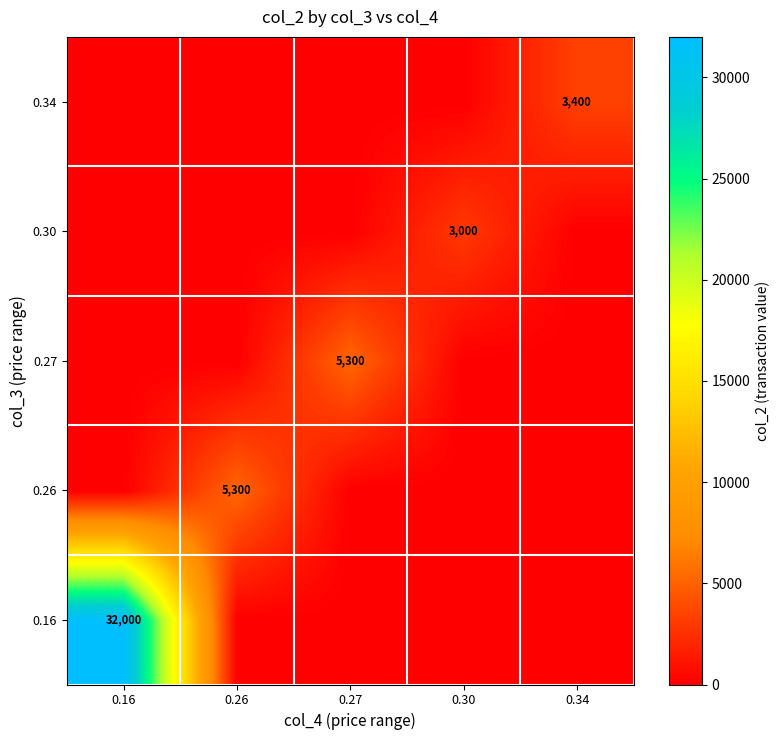

Reading left to right, extract all data points from this chart.

row_0: 0.16=32000	0.26=0	0.27=0	0.30=0	0.34=0
row_1: 0.16=0	0.26=5300	0.27=0	0.30=0	0.34=0
row_2: 0.16=0	0.26=0	0.27=5300	0.30=0	0.34=0
row_3: 0.16=0	0.26=0	0.27=0	0.30=3000	0.34=0
row_4: 0.16=0	0.26=0	0.27=0	0.30=0	0.34=3400